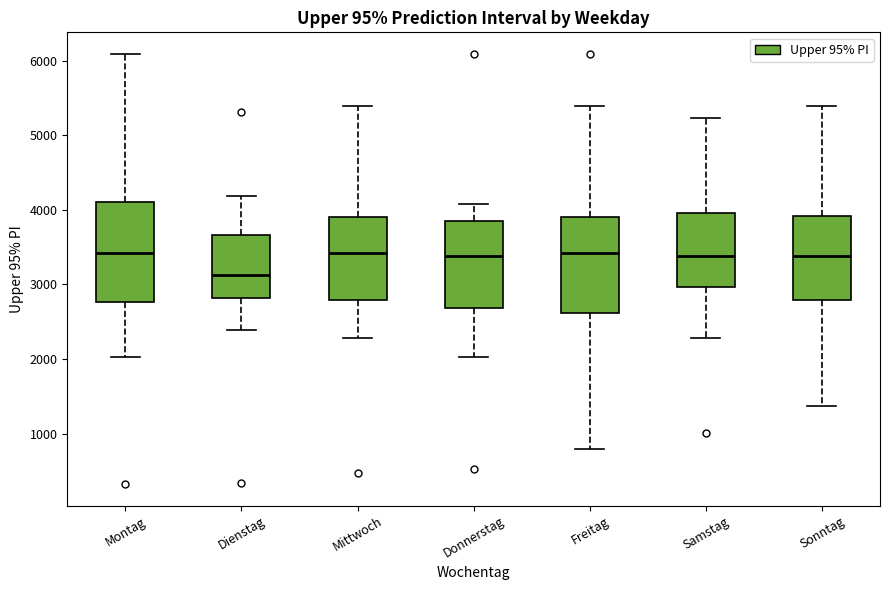

Reading left to right, transcribe this box plot: for each box, give where its median line is, the range the box spans, and where its two whiskers end, as read against the y-axis. The values are not printed on the chart, so give them approximately, as read against the axis.

Montag: median 3400, box 2800 to 4100, whiskers 2000 to 6100
Dienstag: median 3100, box 2800 to 3700, whiskers 2400 to 4200
Mittwoch: median 3400, box 2800 to 3900, whiskers 2300 to 5400
Donnerstag: median 3400, box 2700 to 3900, whiskers 2000 to 4100
Freitag: median 3400, box 2600 to 3900, whiskers 800 to 5400
Samstag: median 3400, box 3000 to 4000, whiskers 2300 to 5200
Sonntag: median 3400, box 2800 to 3900, whiskers 1400 to 5400